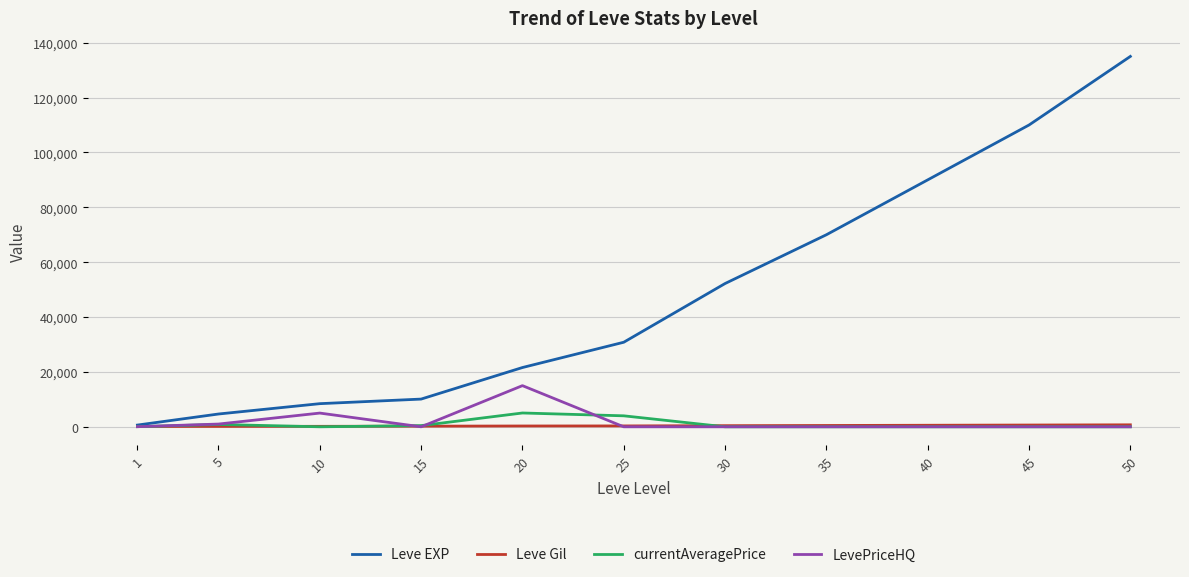

What is the difference between the second highest and second lowest values in the Leve EXP series?

105340